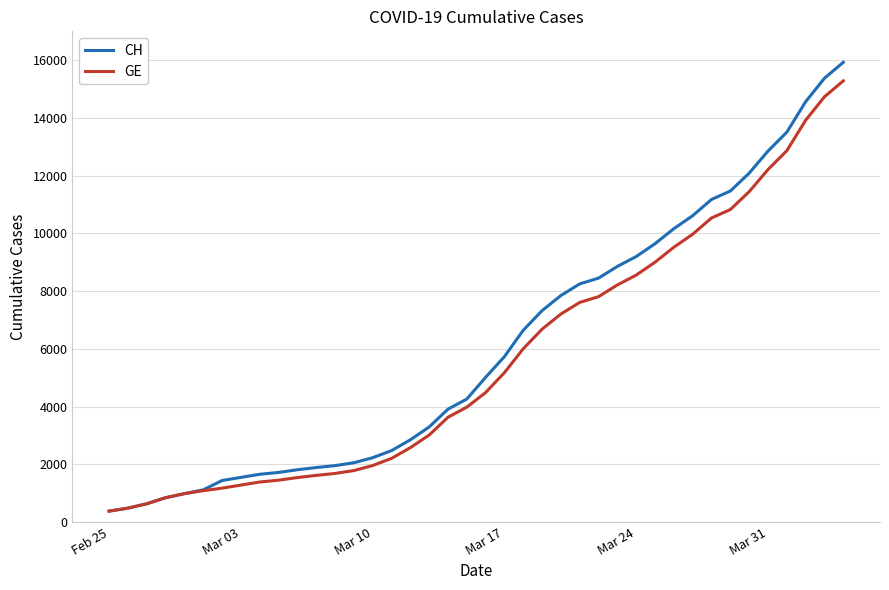

What is the smallest value displayed?

375